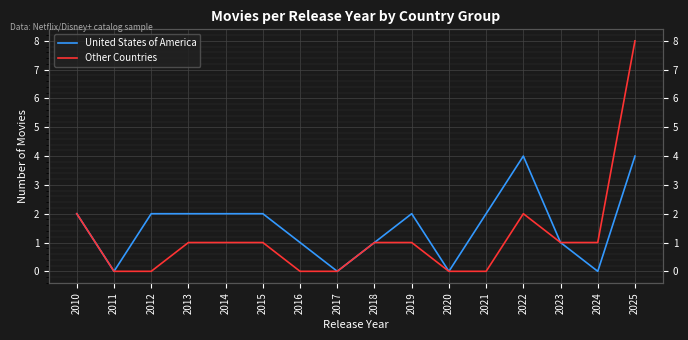

Reading left to right, list all the values displayed in this chart.

United States of America: 2010=2	2011=0	2012=2	2013=2	2014=2	2015=2	2016=1	2017=0	2018=1	2019=2	2020=0	2021=2	2022=4	2023=1	2024=0	2025=4
Other Countries: 2010=2	2011=0	2012=0	2013=1	2014=1	2015=1	2016=0	2017=0	2018=1	2019=1	2020=0	2021=0	2022=2	2023=1	2024=1	2025=8